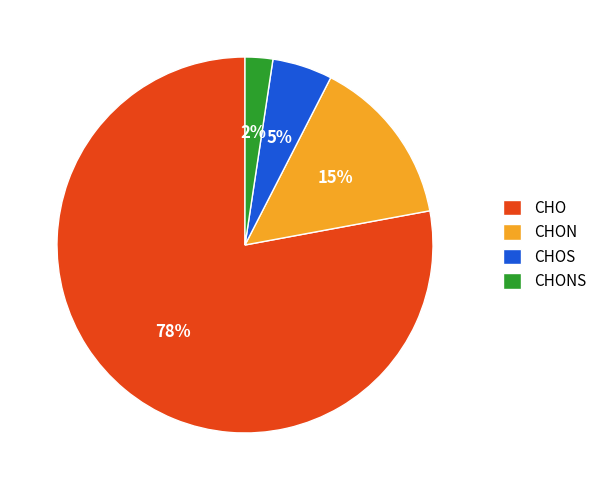

Combined, do CHONS and CHO account for over 50%?

Yes